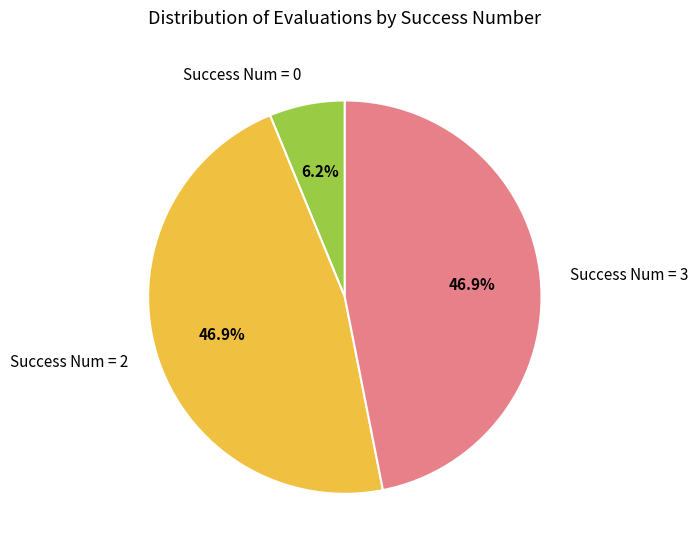

Approximately how many times larger is the value at Success Num = 2 compared to Success Num = 3?

1.0